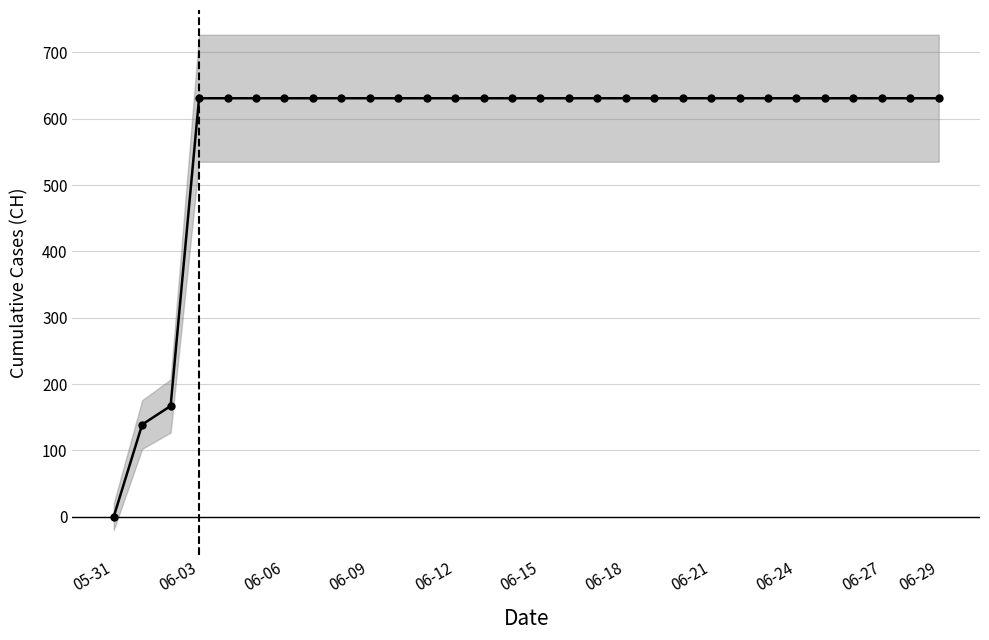

What is the average value?

578